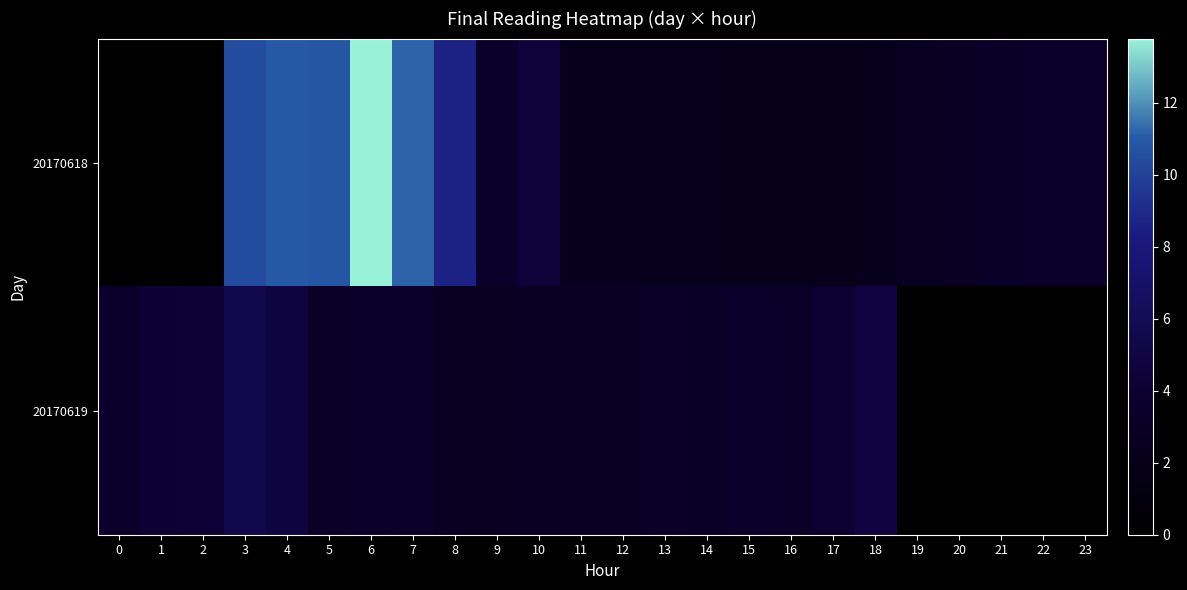

At how many categories does at least one series exceed 3?

22